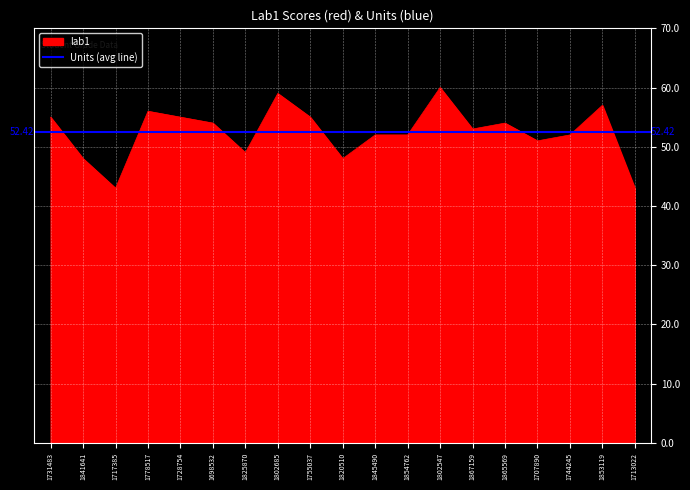

How many points are higher than both their immediate neighbors (excluding endpoints)?

5